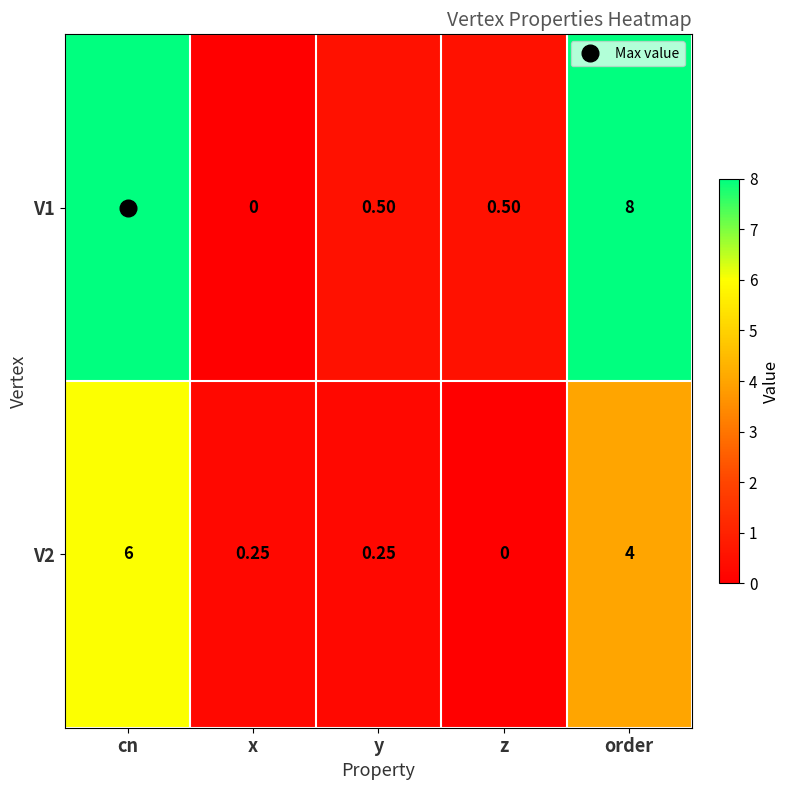

How many categories are shown in the chart?

5